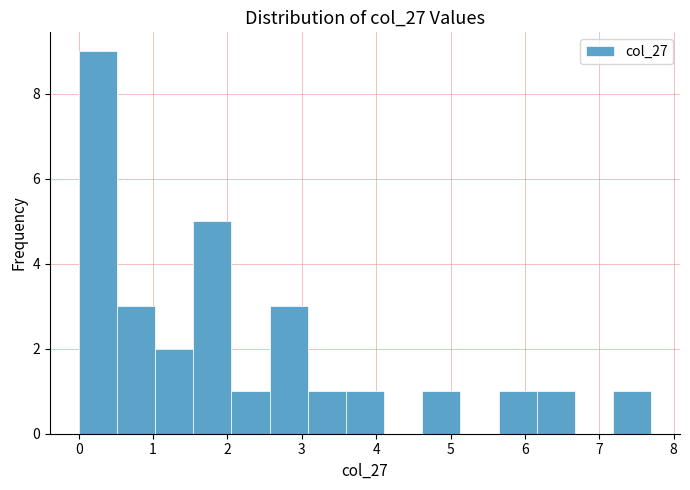

Reading left to right, list every bar in this chart as the range it spans on the x-axis followed by its height. Neither the bar edges nor the heights are printed on the chart, so give them approximately, as read against the axes.

0.0 to 0.5: 9
0.5 to 1.0: 3
1.0 to 1.5: 2
1.5 to 2.1: 5
2.1 to 2.6: 1
2.6 to 3.1: 3
3.1 to 3.6: 1
3.6 to 4.1: 1
4.1 to 4.6: 0
4.6 to 5.1: 1
5.1 to 5.6: 0
5.6 to 6.2: 1
6.2 to 6.7: 1
6.7 to 7.2: 0
7.2 to 7.7: 1